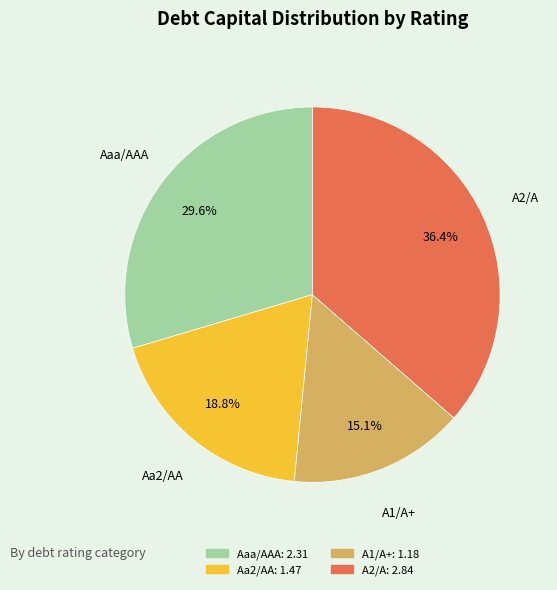

How many slices are in this pie chart?

4